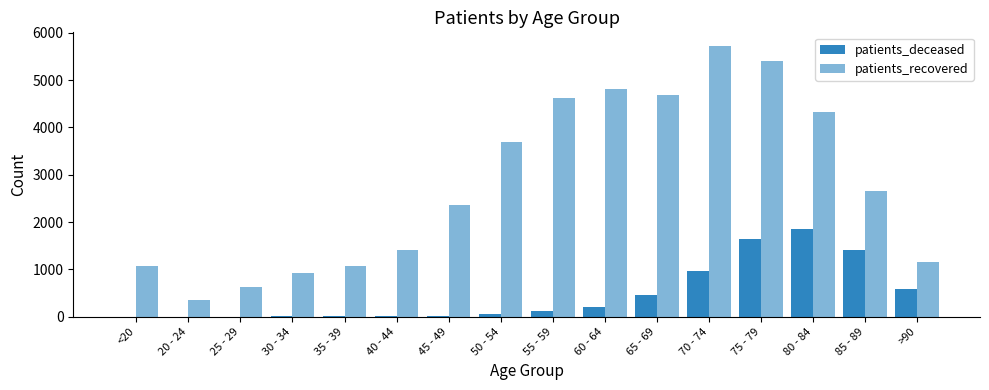

At which label does patients_recovered first exceed 2655?

50 - 54